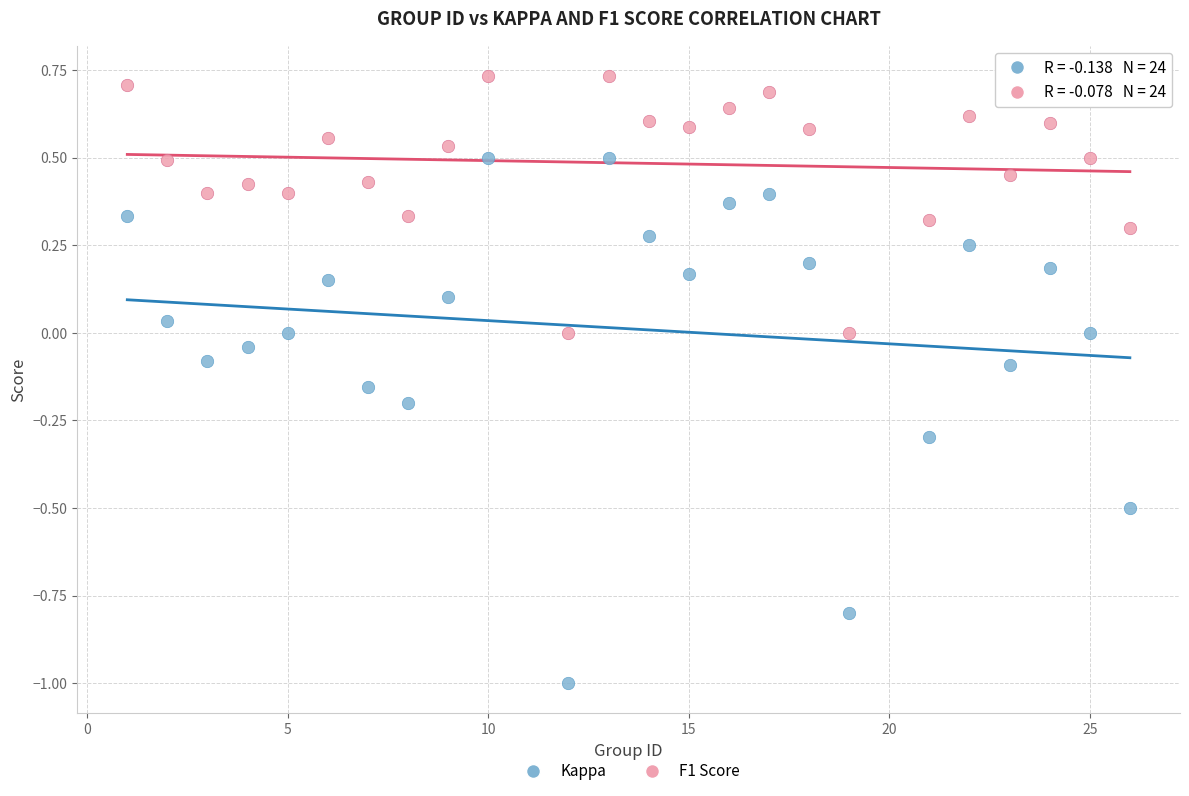

Which series reaches the minimum Y coordinate?

Kappa